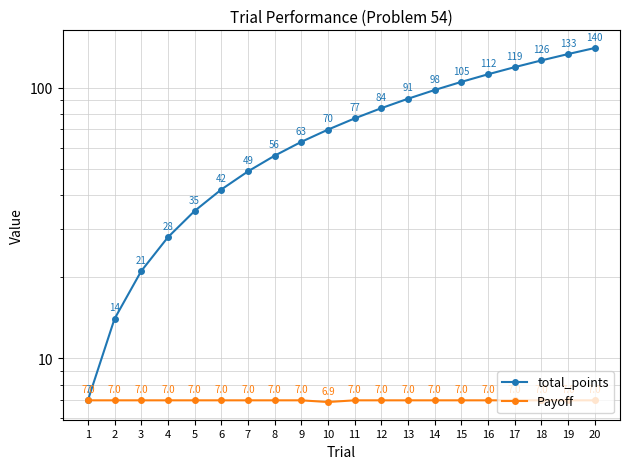

What is the difference between the maximum and minimum values in the total_points series?

132.9